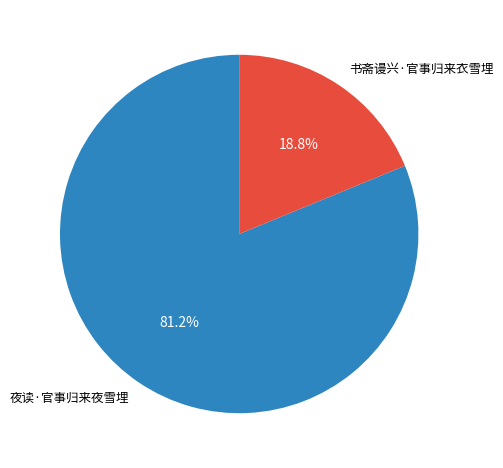

Rank the categories by value from highest to lowest.

夜读·官事归来夜雪埋, 书斋谩兴·官事归来衣雪埋